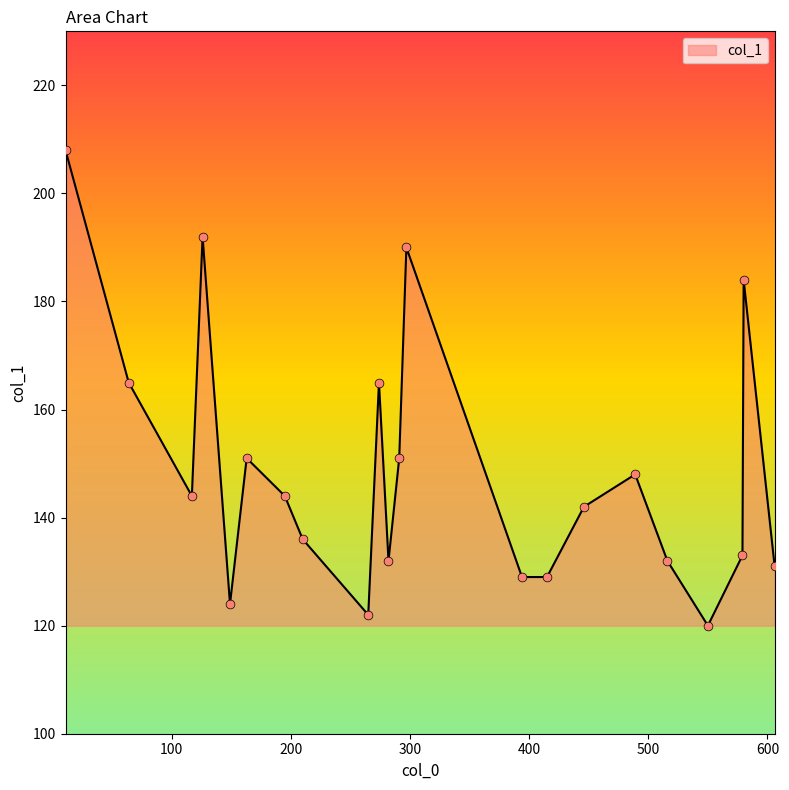

What is the difference between the maximum and minimum values?

88